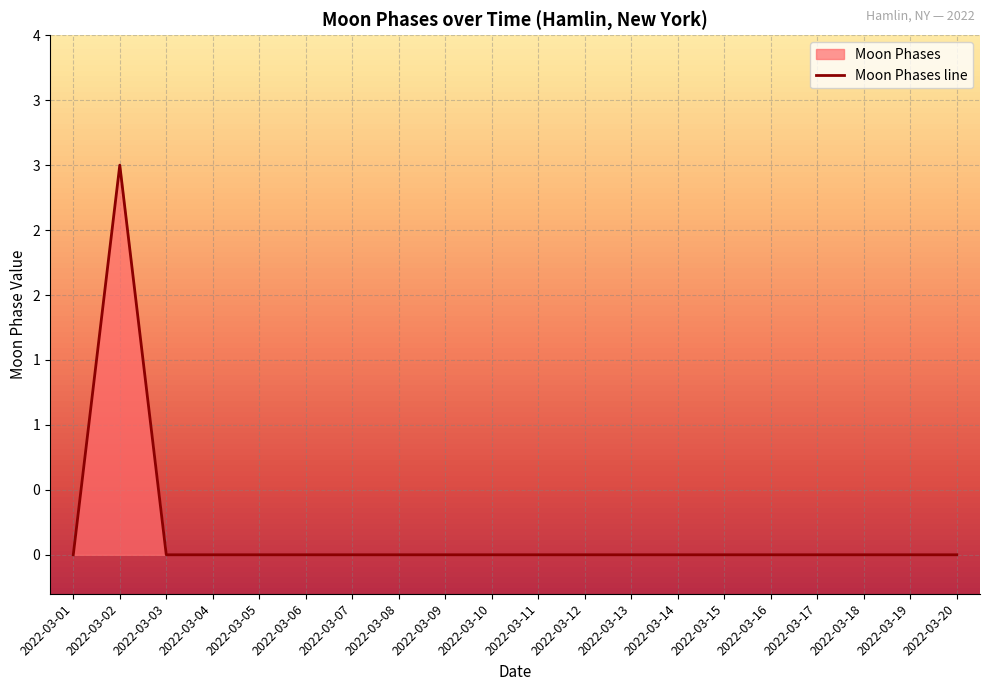

Which category has the lowest value across all series?

2022-03-01